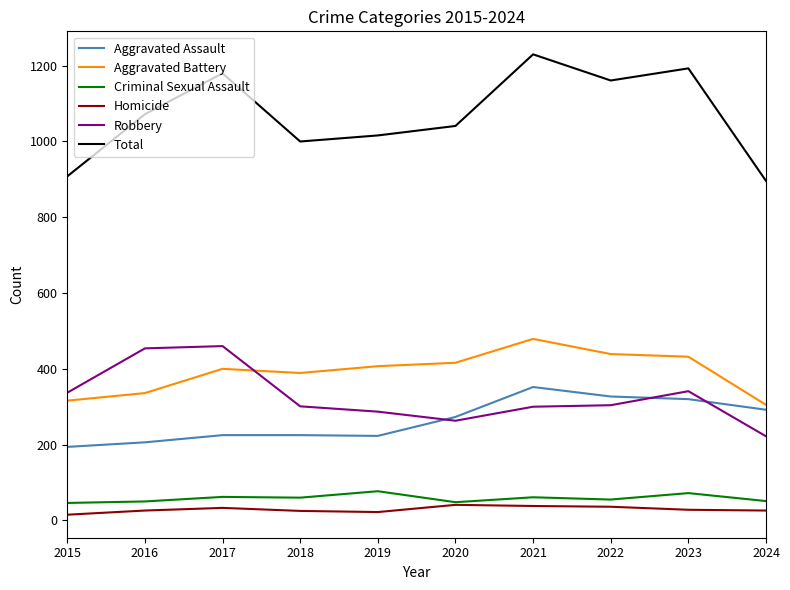

The value of Aggravated Battery at 2020 is 416. True or false?

True